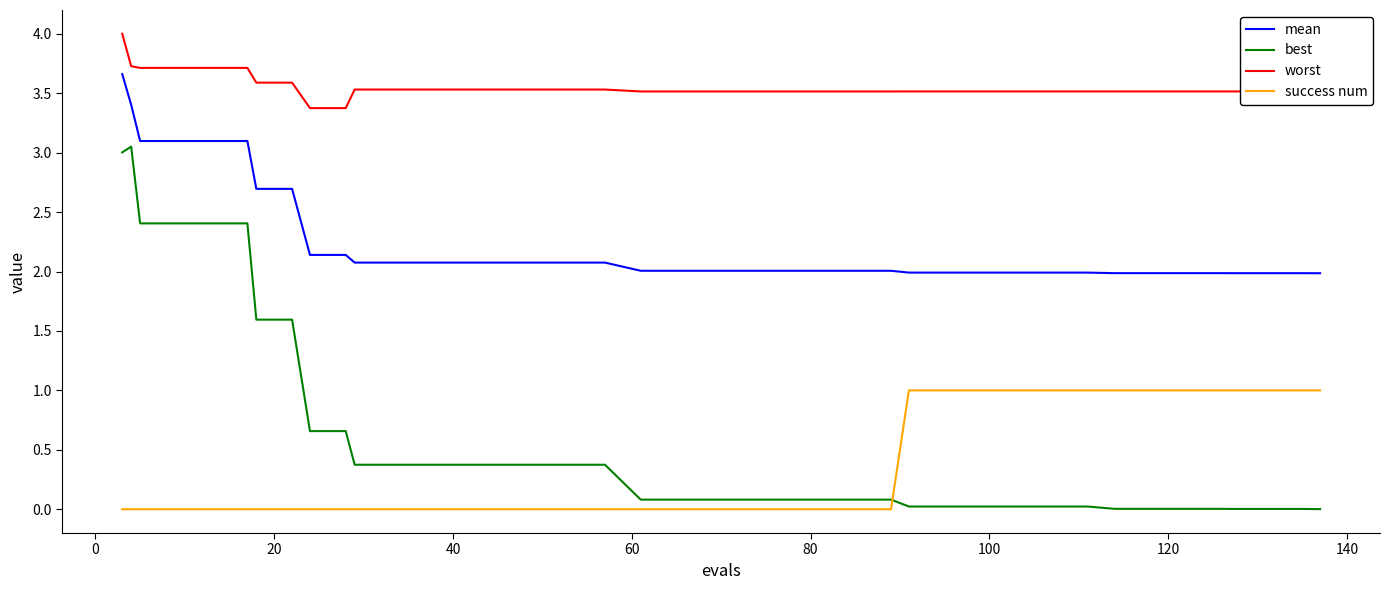

True or false: best and worst intersect in this chart.

False